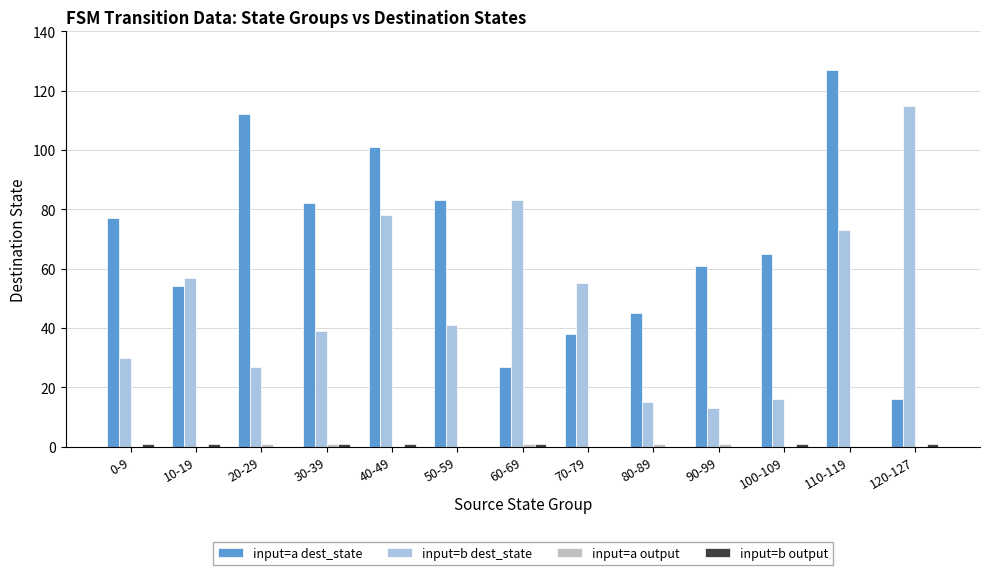

What is the greatest value displayed?

127